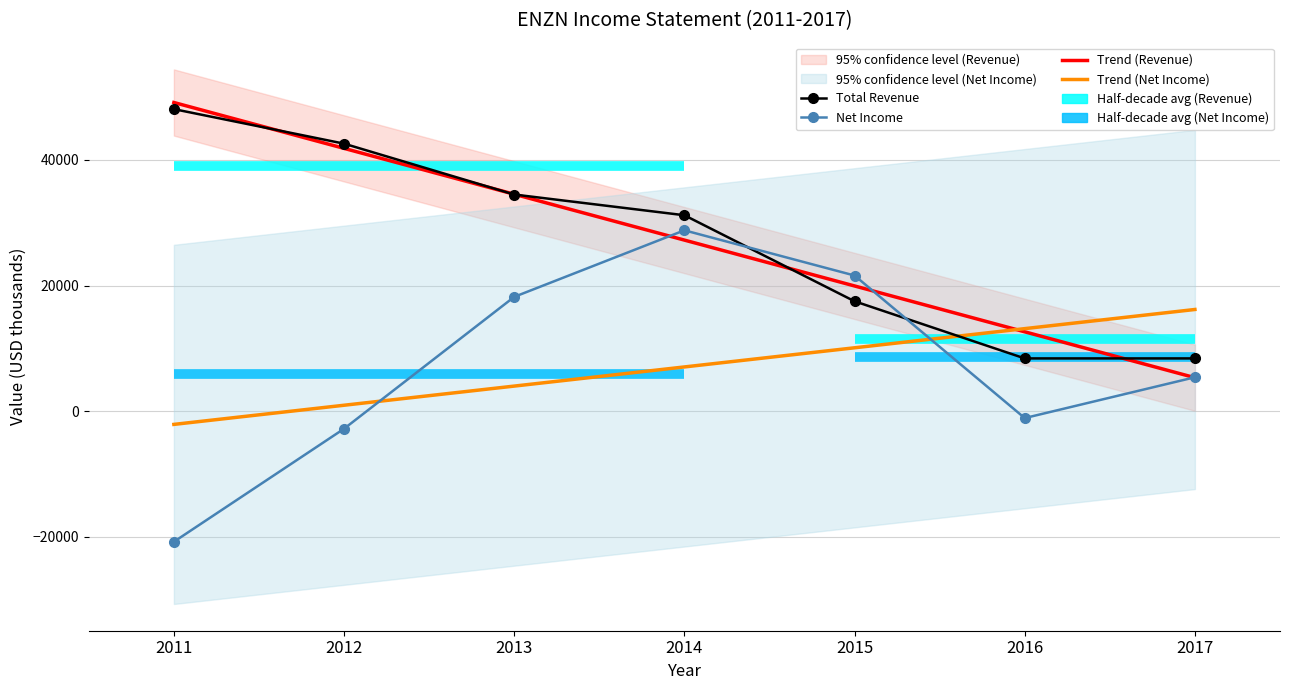

Is it true that Net Income equals -2800.0 at 2012?

True